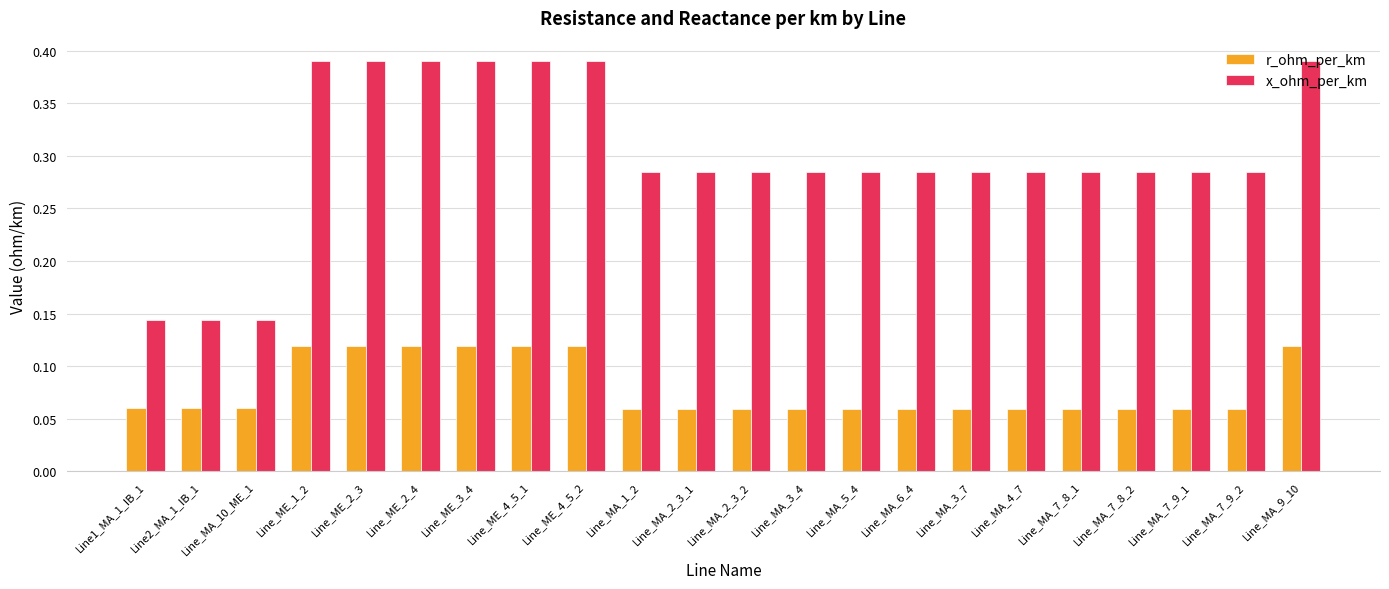

What is the spread (max minus min) of values at Line_MA_6_4?

0.2